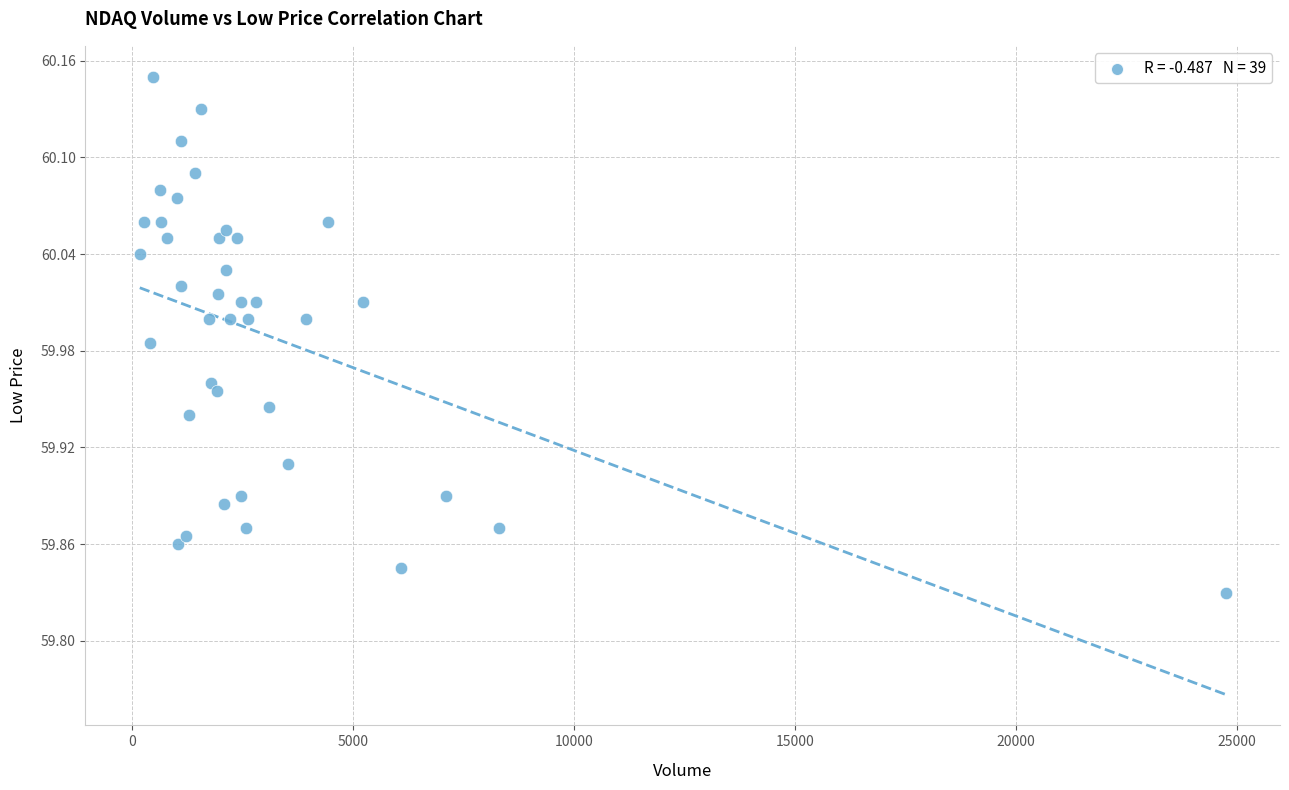

What is the range of Y values (max minus min)?

0.3